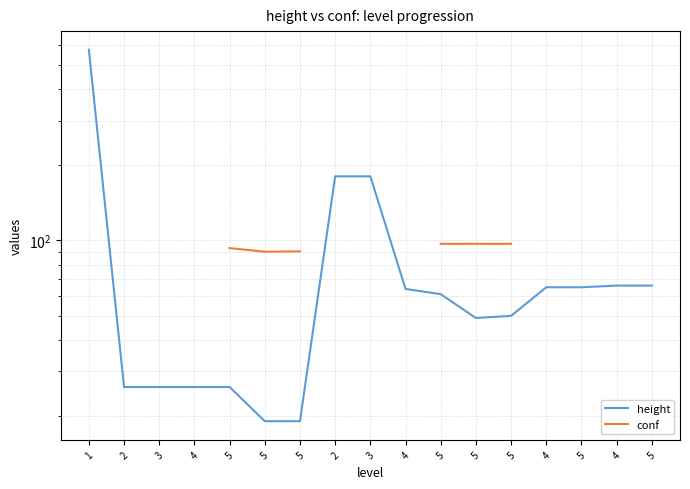

How many series are shown in this chart?

2